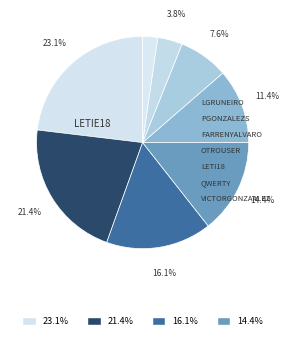

To the nearest percent, what is the average slice percentage?

12%